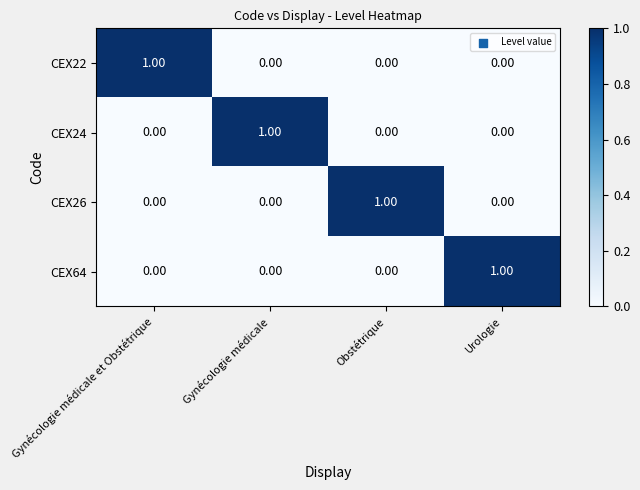

What is the total value across all series at Obstétrique?

1